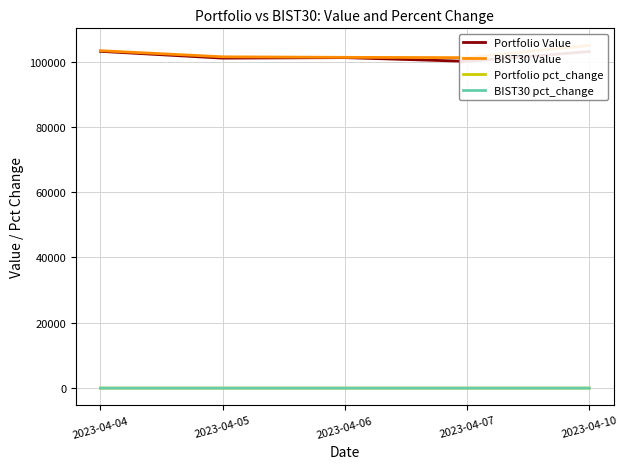

What is the total value across all series at 2023-04-07?

201262.7